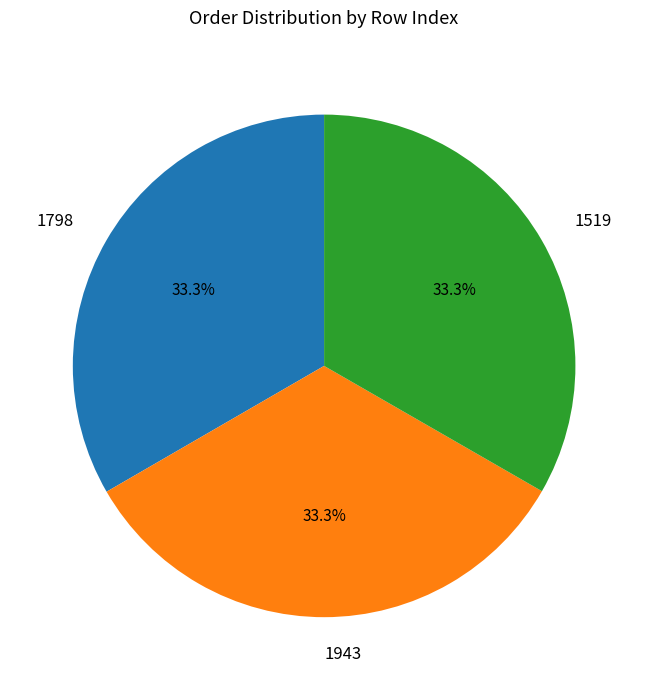

Does 1519 represent more than half of the total?

No